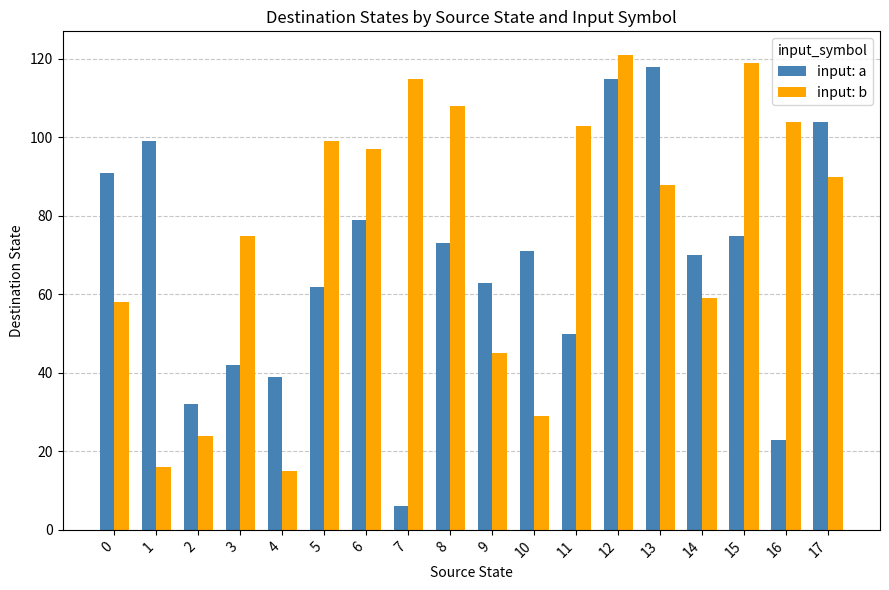

Are the bars grouped side by side (vs. stacked)?

Yes